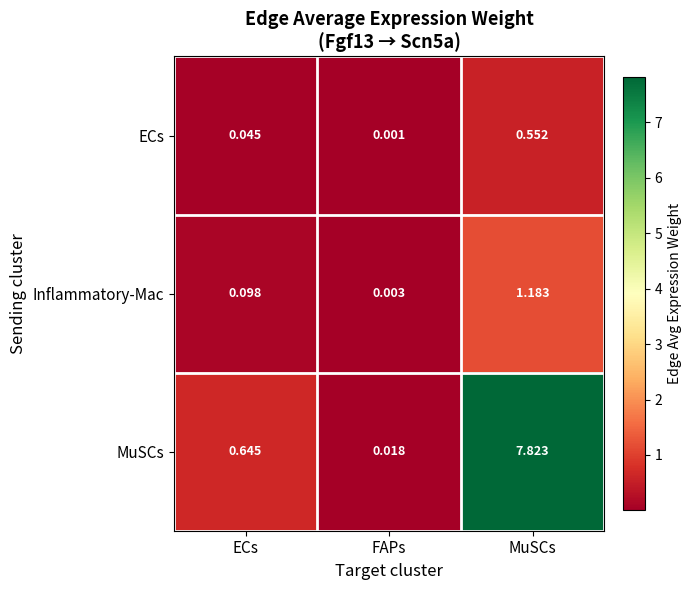

At which label is MuSCs closest to 3?

ECs